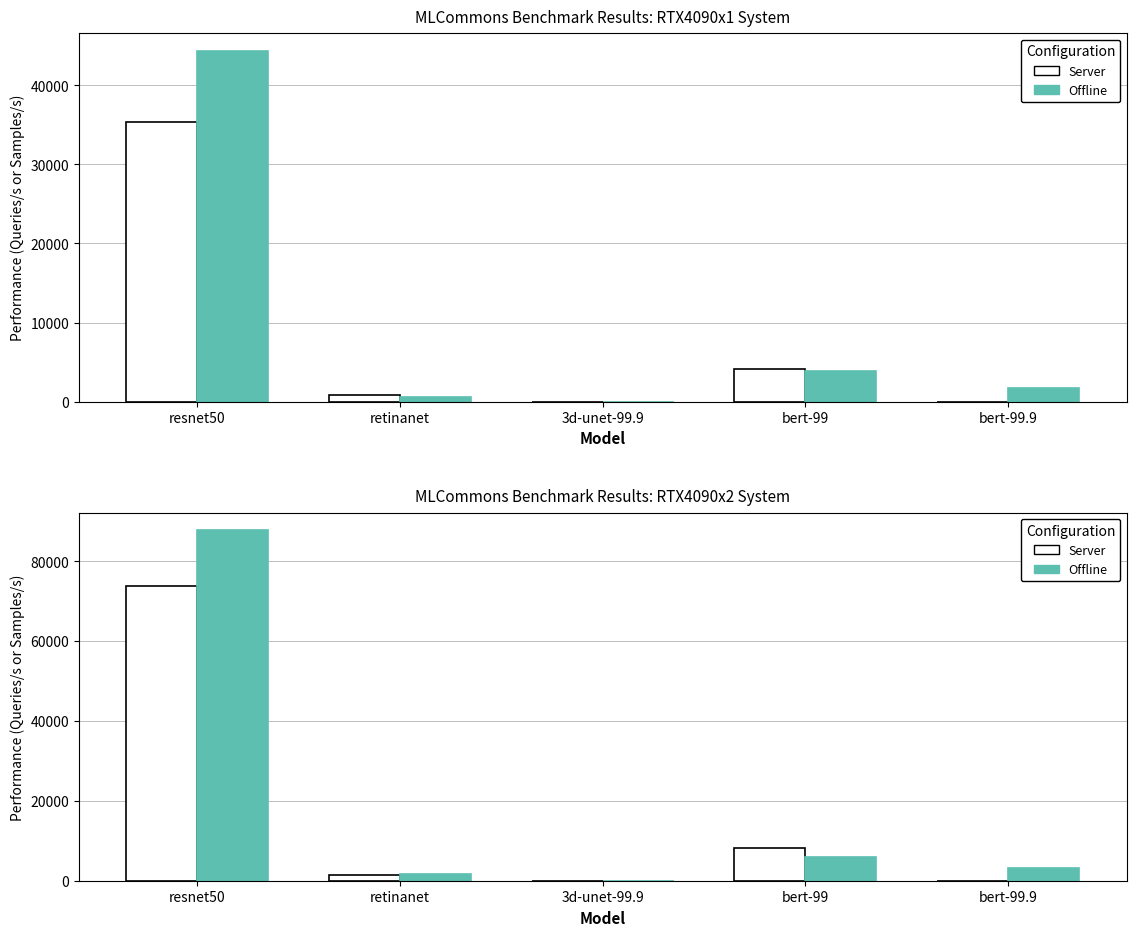

What is the difference between the maximum and minimum values in the RTX4090x2 Server series?

73744.0